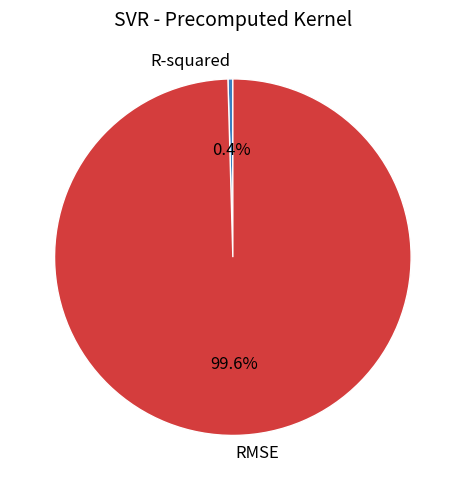

To the nearest percent, what is the average slice percentage?

50%